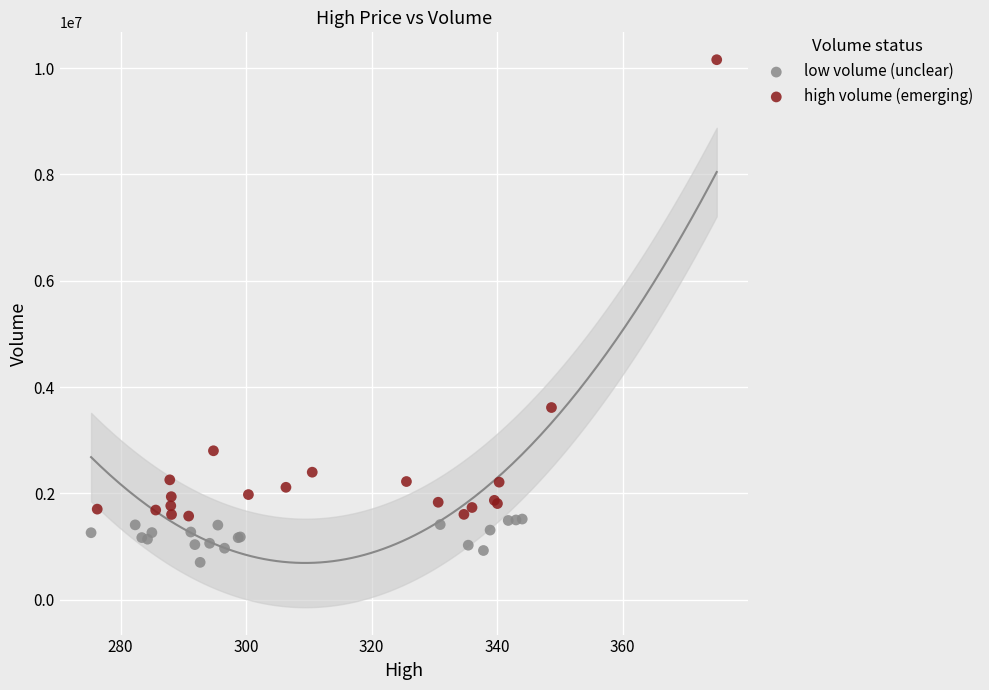

Which series contains the lowest Y value?

low volume (unclear)